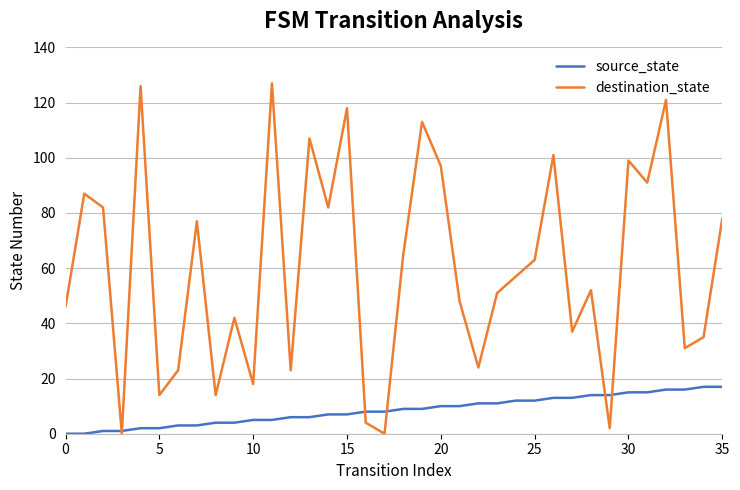

Which series has the largest range (max minus min)?

destination_state